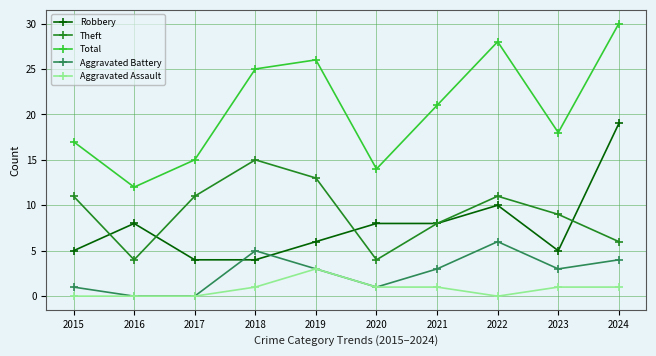

Between which two adjacent categories do Theft and Robbery first intersect?

2015 and 2016